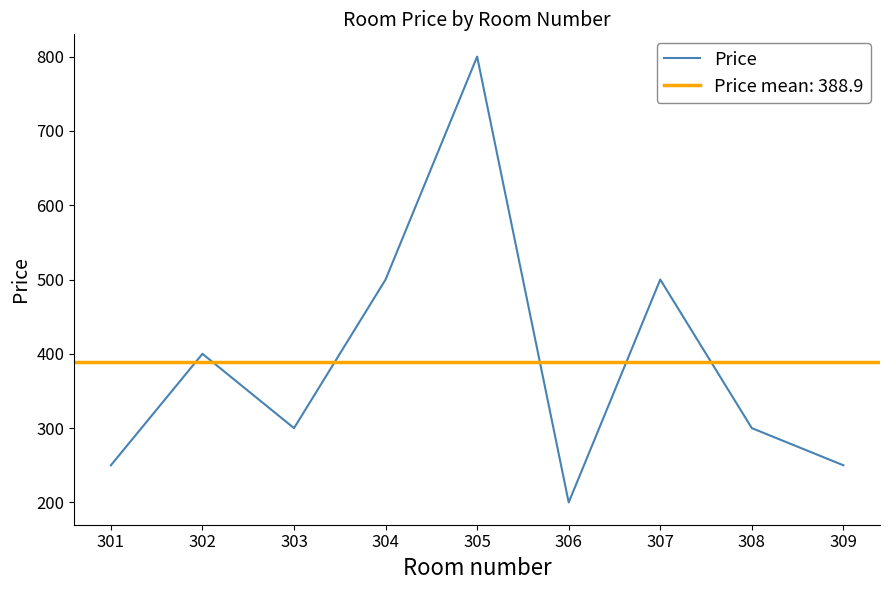

How many data points are less than 300?

3